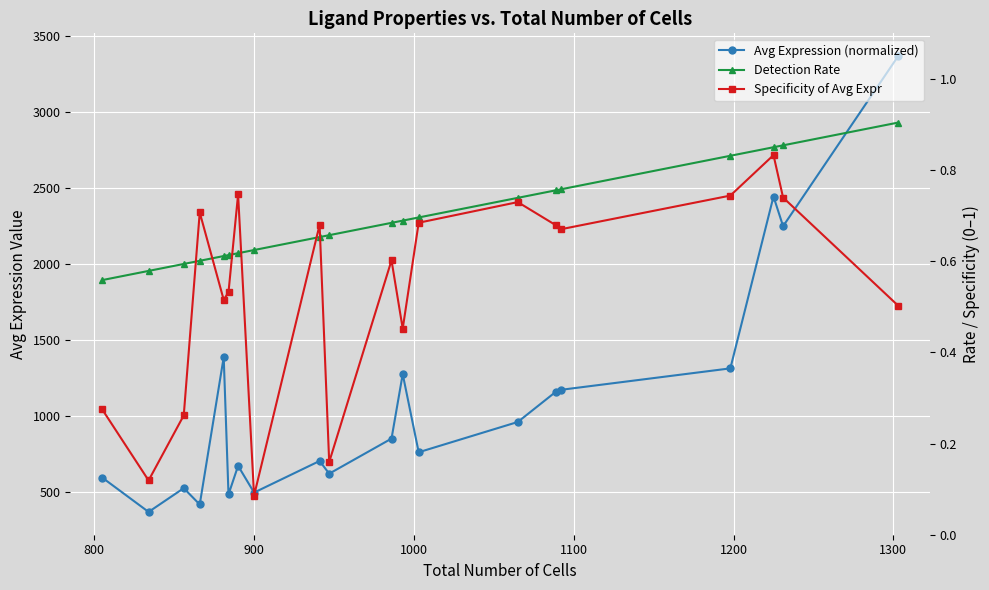

Is the value of Specificity of Avg Expr at 800 greater than the value of Avg Expression (normalized) at 13?

No